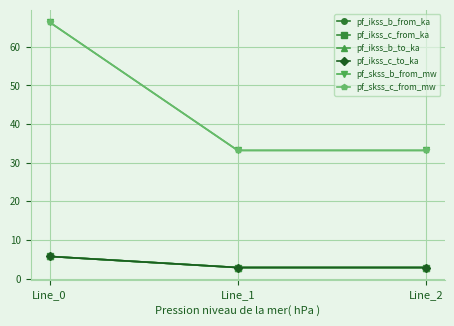

Is it true that pf_ikss_b_from_ka equals 1.8 at Line_2?

False